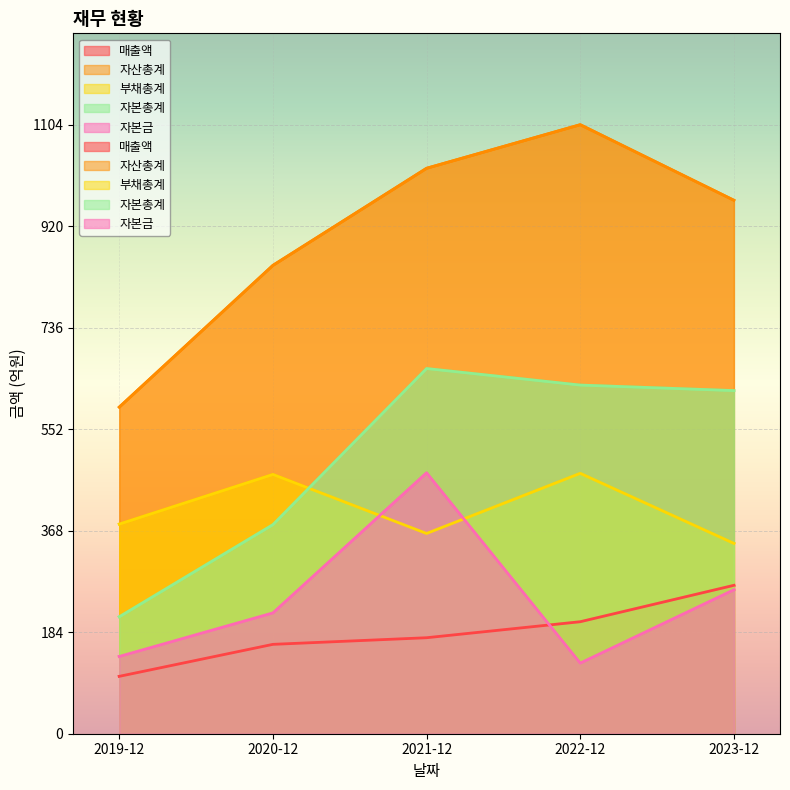

What position from the left is 2023-12?

5